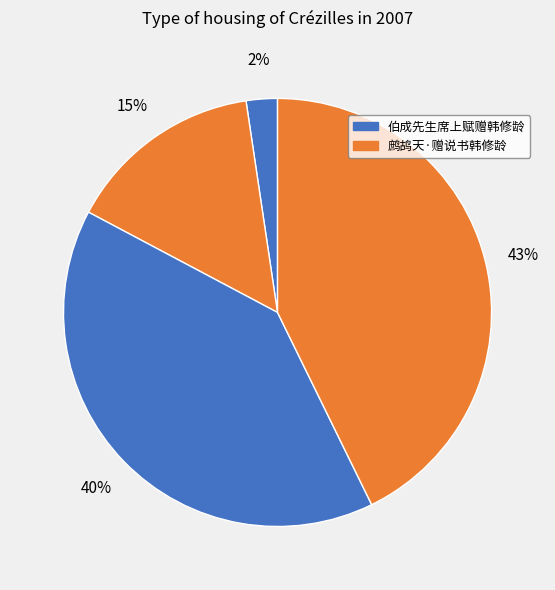

Count the number of slices in the pie.

4